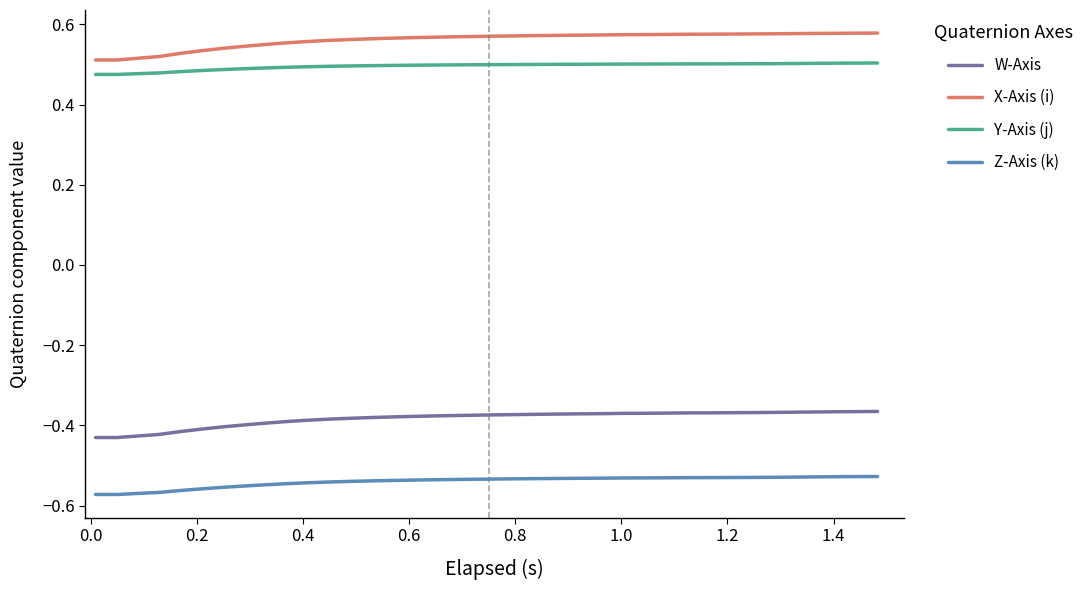

What is the sum of all W-Axis values?

-14.6